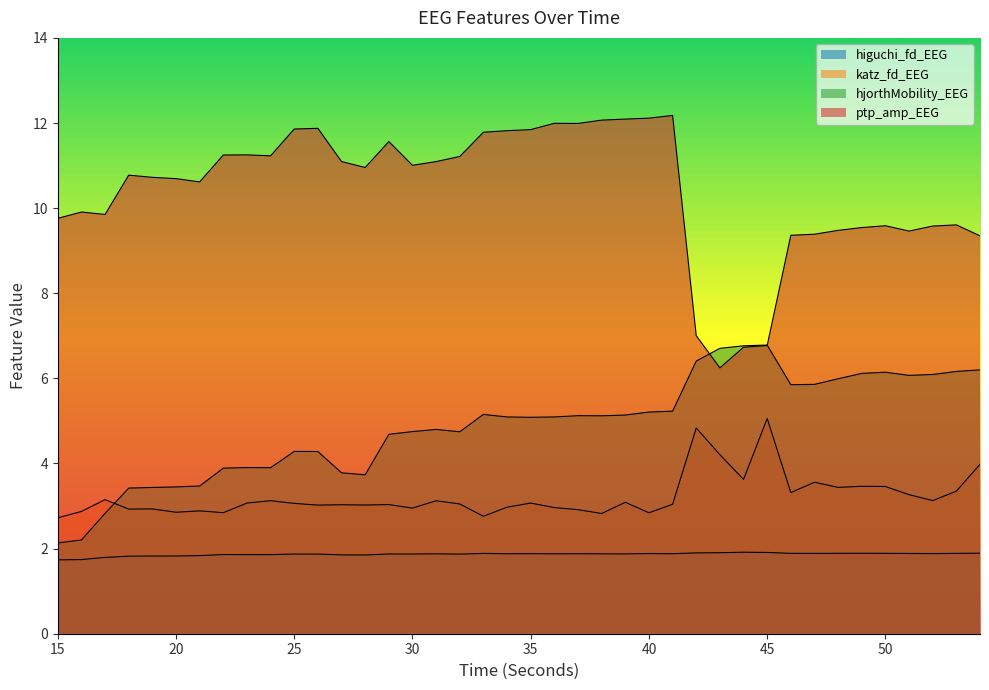

Read the higuchi_fd_EEG value at 29.

1.9